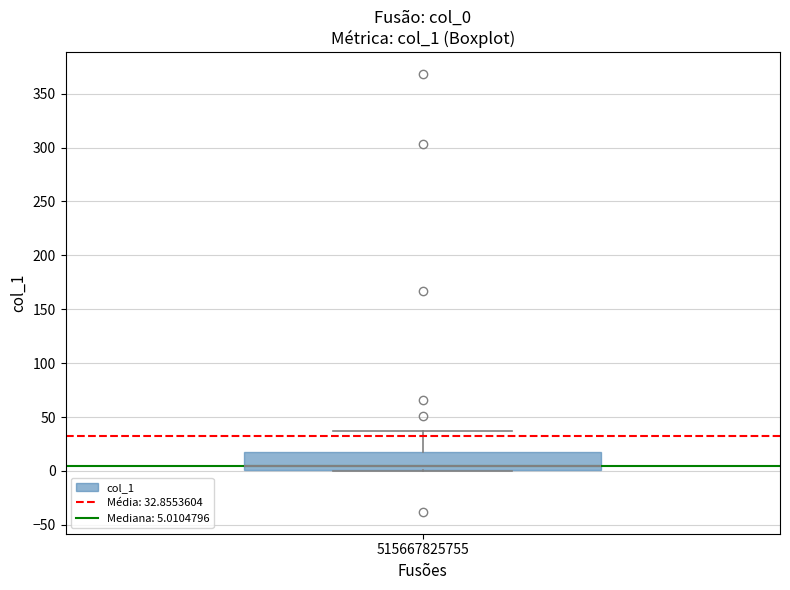

Read this box plot against the y-axis: the position of the median line, the range covered by the box, and the ends of both whiskers. The values are not printed on the chart, so give them approximately, as read against the axis.

median 5, box 0 to 20, whiskers 0 to 35